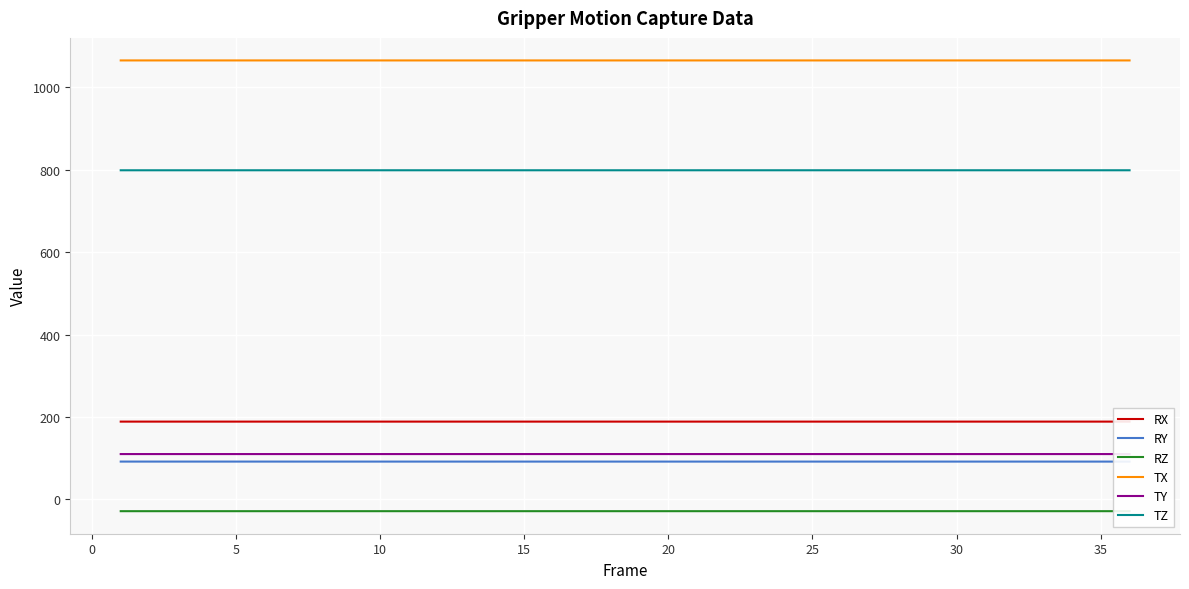

Count the number of data series in this chart.

6